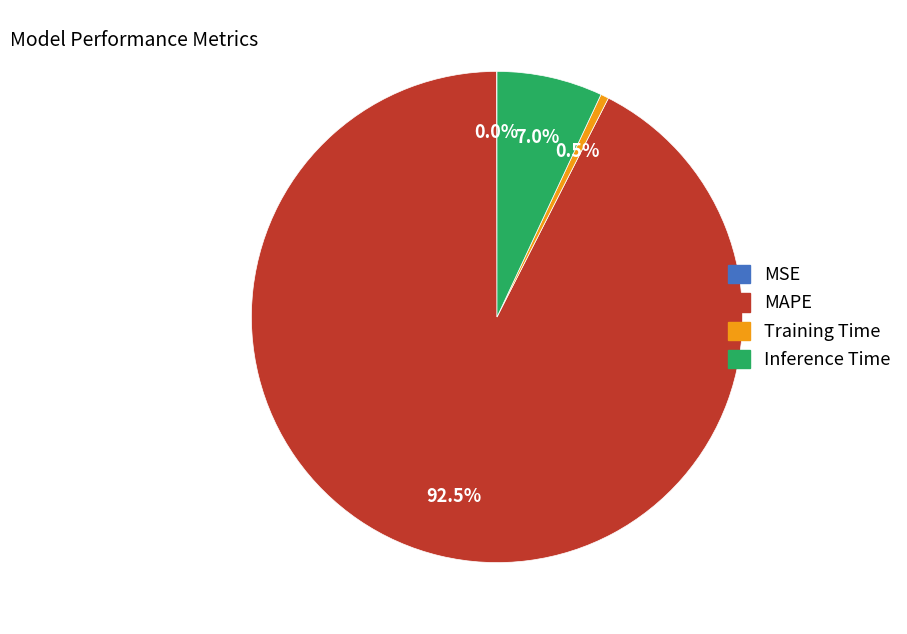

Do Inference Time and Training Time together represent more than half of the pie?

No